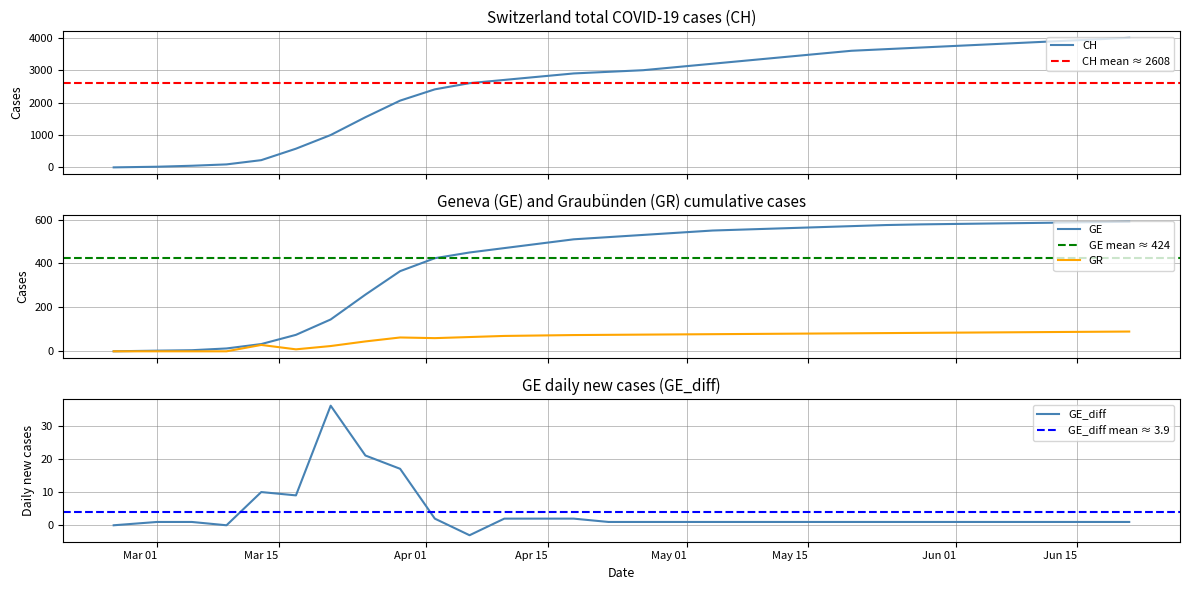

Is the value of GE at 2020-04-10 greater than the value of CH at 2020-05-16?

No